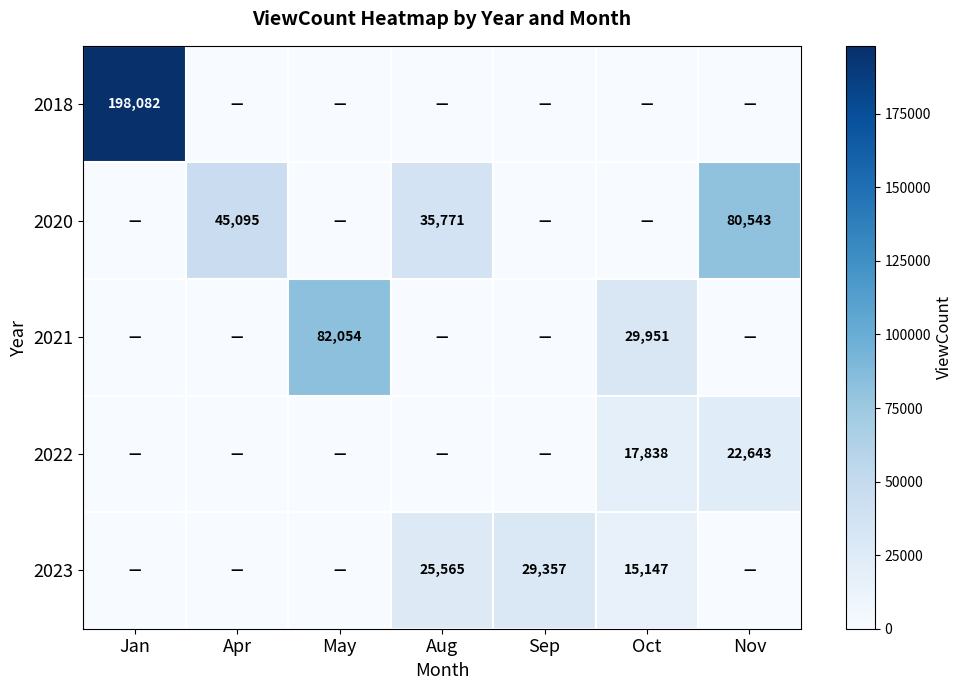

What is the total value across all series at Oct?

62936